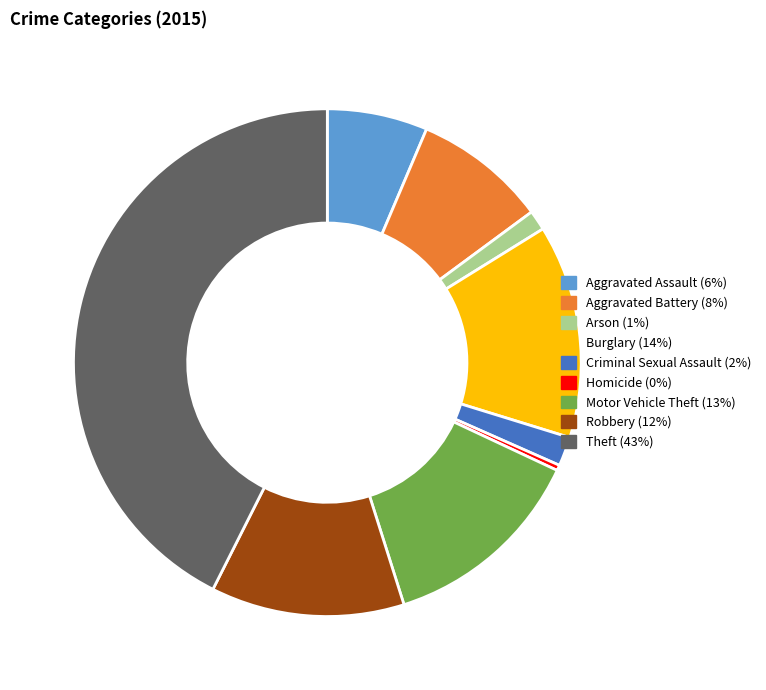

How many slices are in this pie chart?

9